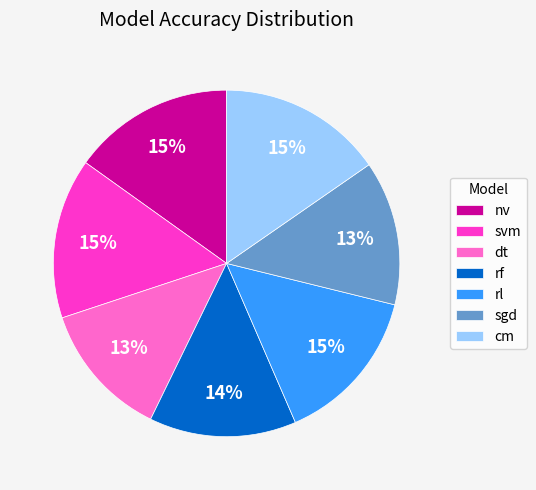

Is there a majority slice in this chart?

No